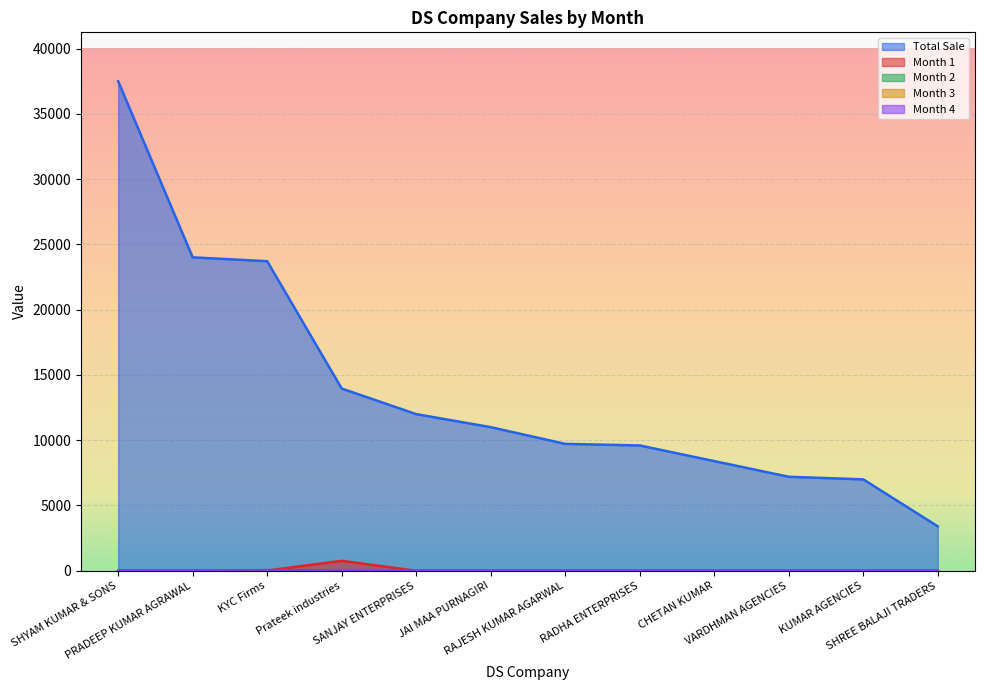

The value of Month 4 at KYC Firms is 74. True or false?

False